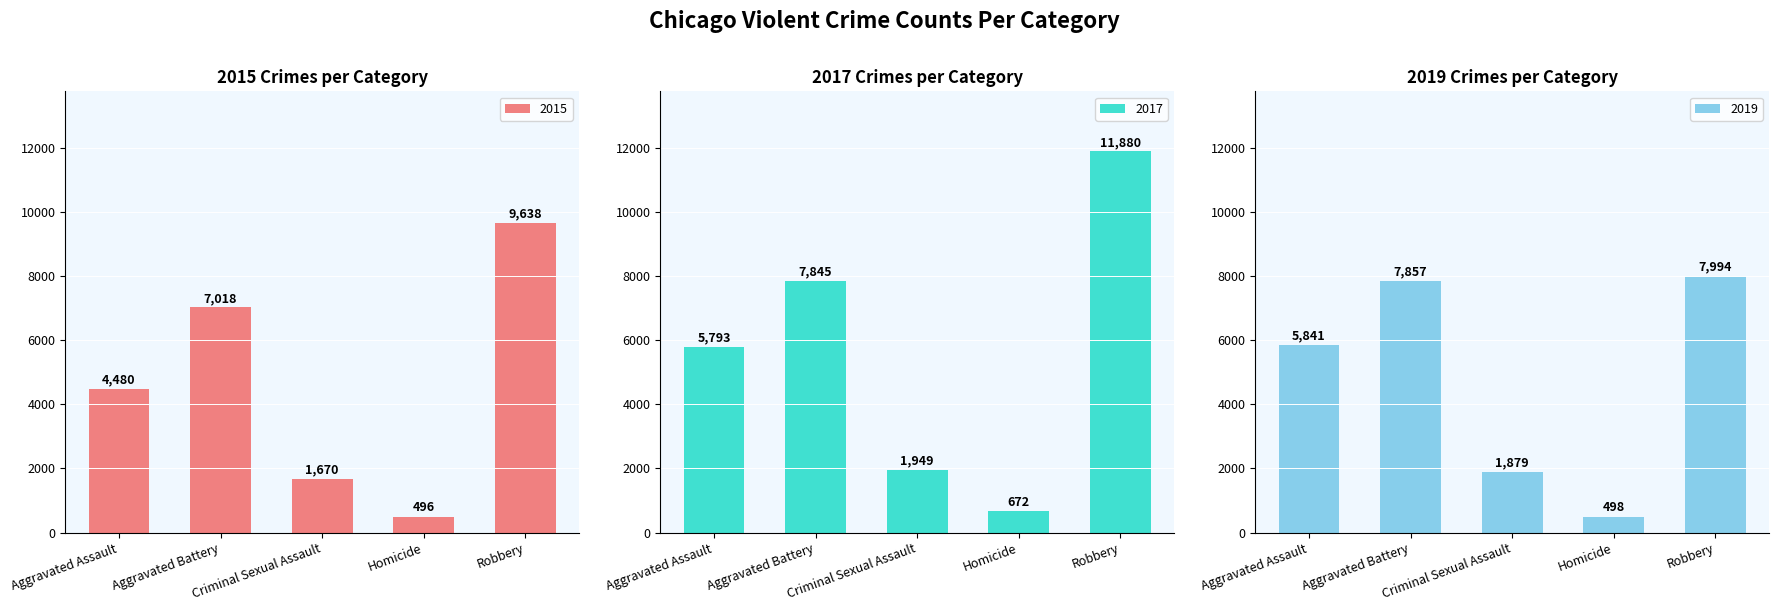

Which series has the largest total across all categories?

2016